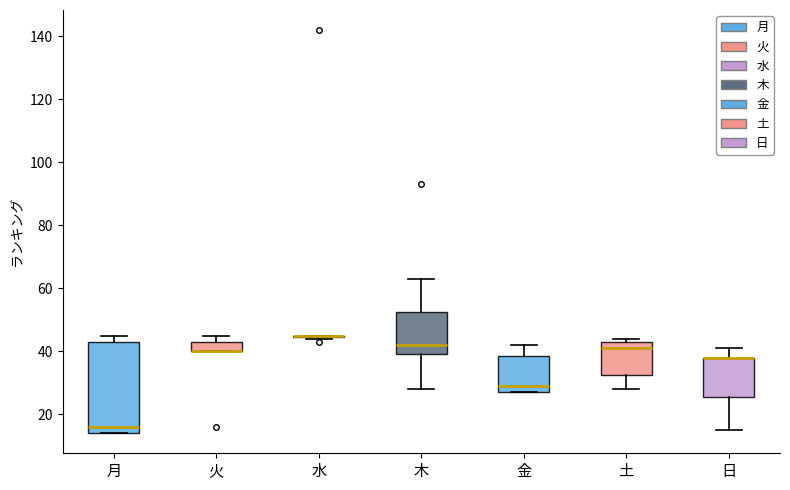

Reading left to right, read every box against the y-axis: the position of its median line, the range the box covers, and the ends of its whiskers. The values are not printed on the chart, so give them approximately, as read against the axis.

月: median 16, box 14 to 44, whiskers 14 to 46
火: median 40 (drawn on the box's lower edge), box 40 to 44, whiskers 40 to 46
水: box collapsed to a line at 46, whiskers 44 to 46
木: median 42, box 40 to 52, whiskers 28 to 64
金: median 30, box 28 to 38, whiskers 28 to 42
土: median 42, box 32 to 44, whiskers 28 to 44 (just above the box's upper edge)
日: median 38 (drawn on the box's upper edge), box 26 to 38, whiskers 16 to 42